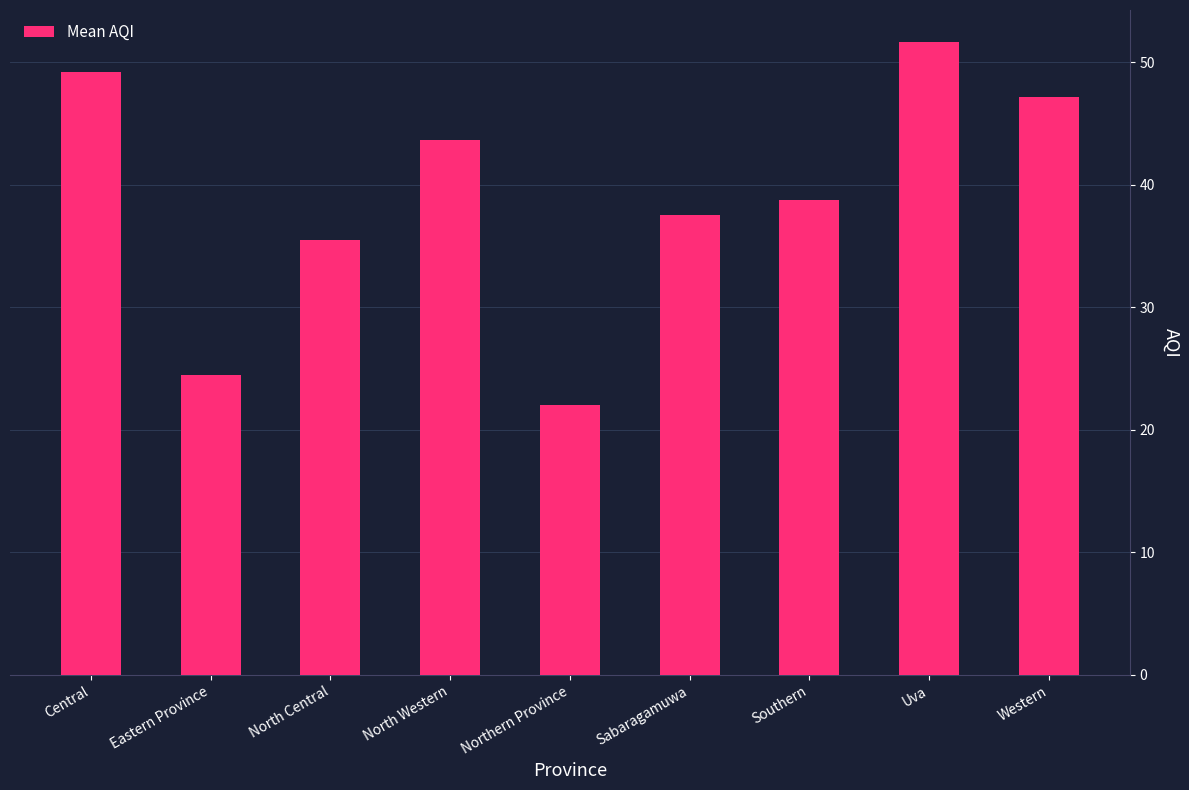

Reading left to right, extract all data points from this chart.

Central=49.2	Eastern Province=24.5	North Central=35.5	North Western=43.7	Northern Province=22.0	Sabaragamuwa=37.5	Southern=38.8	Uva=51.7	Western=47.2